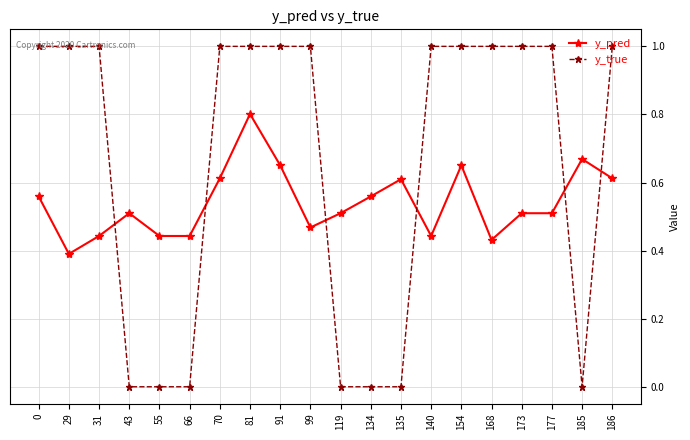

What is the greatest value displayed?

1.0